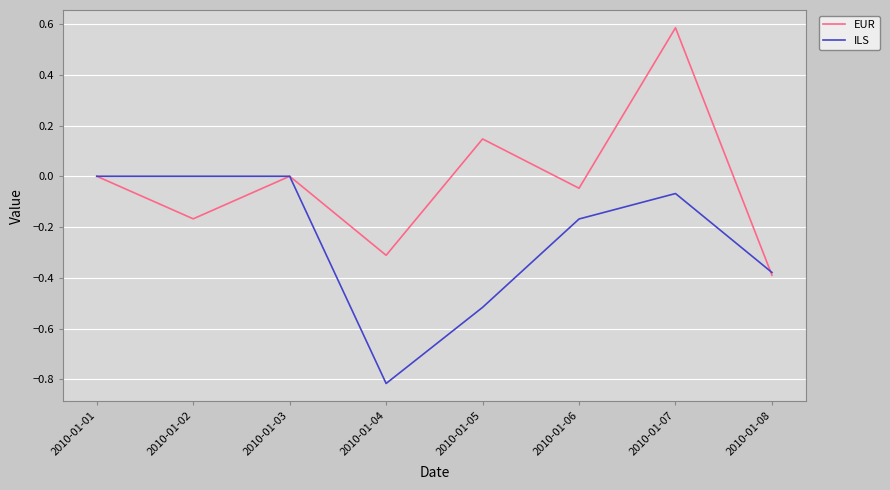

Which label corresponds to the largest value in the chart?

2010-01-07